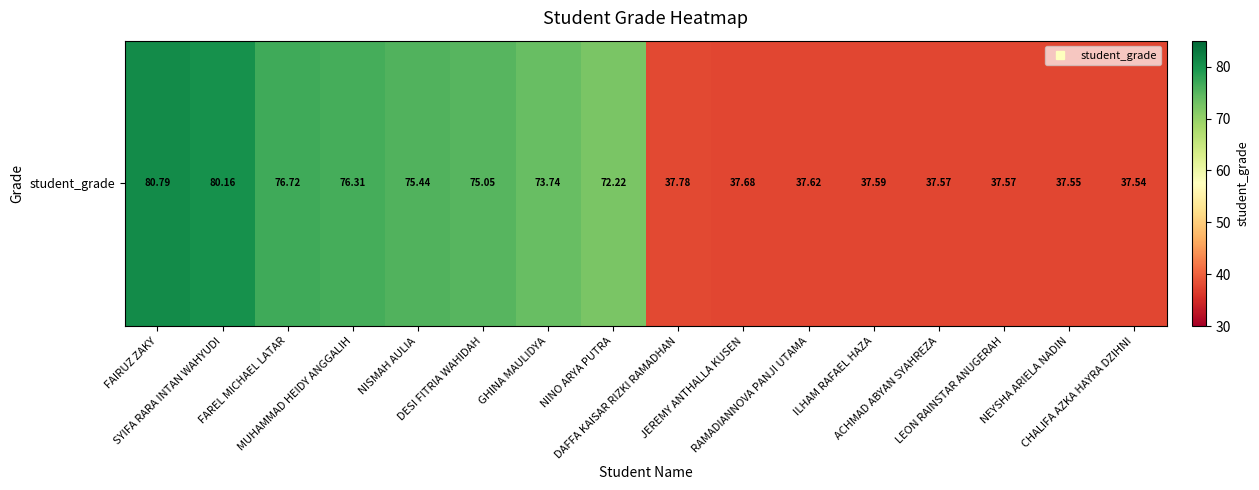

Count the number of values greater than 72.

8